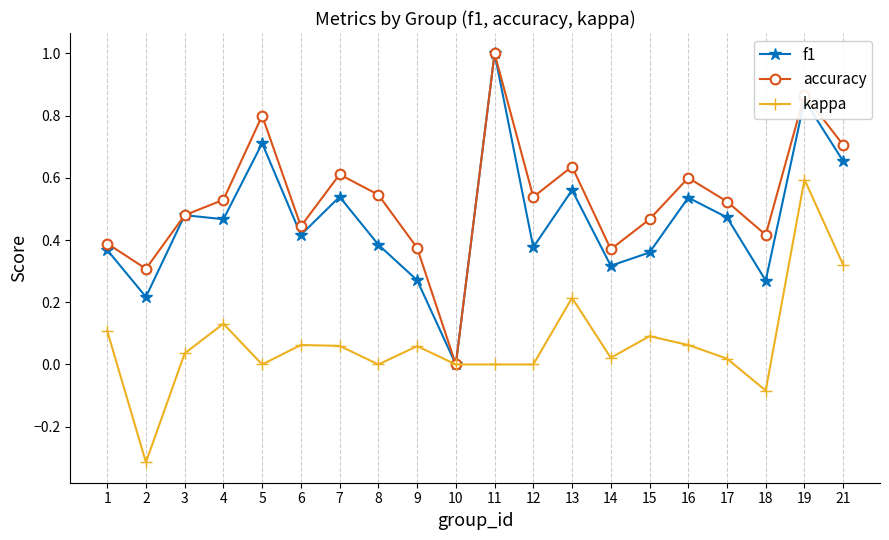

What is the greatest value displayed?

1.0